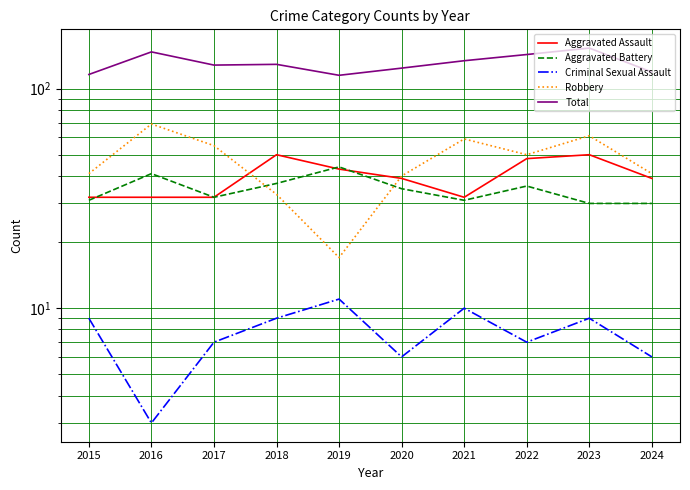

Between 2019 and 2015, which is larger?

2019